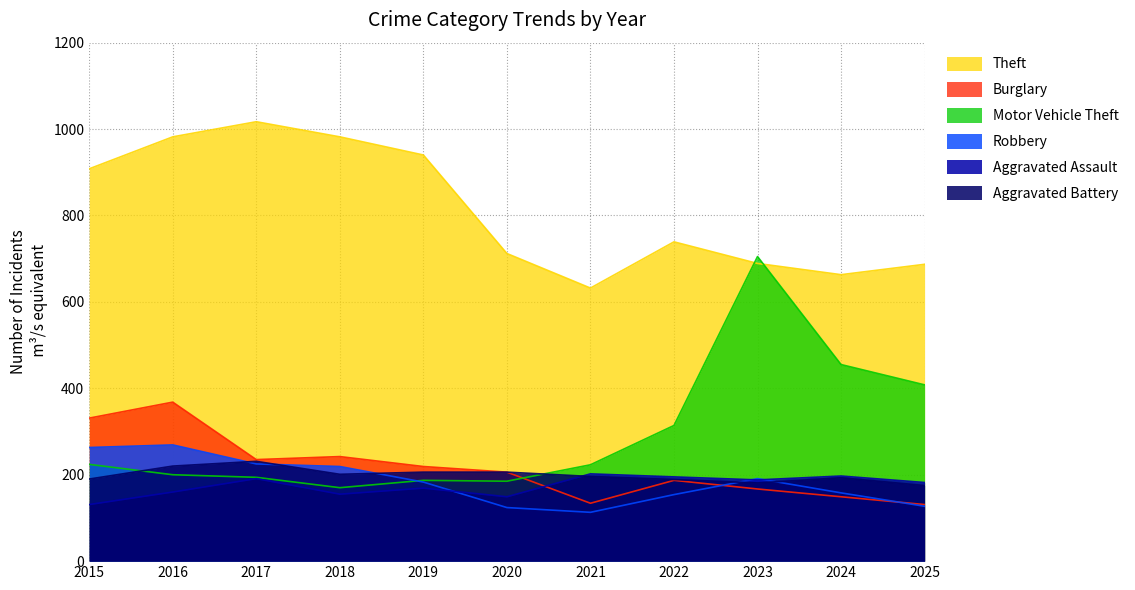

True or false: Burglary has a value of 247 at 2016.

False